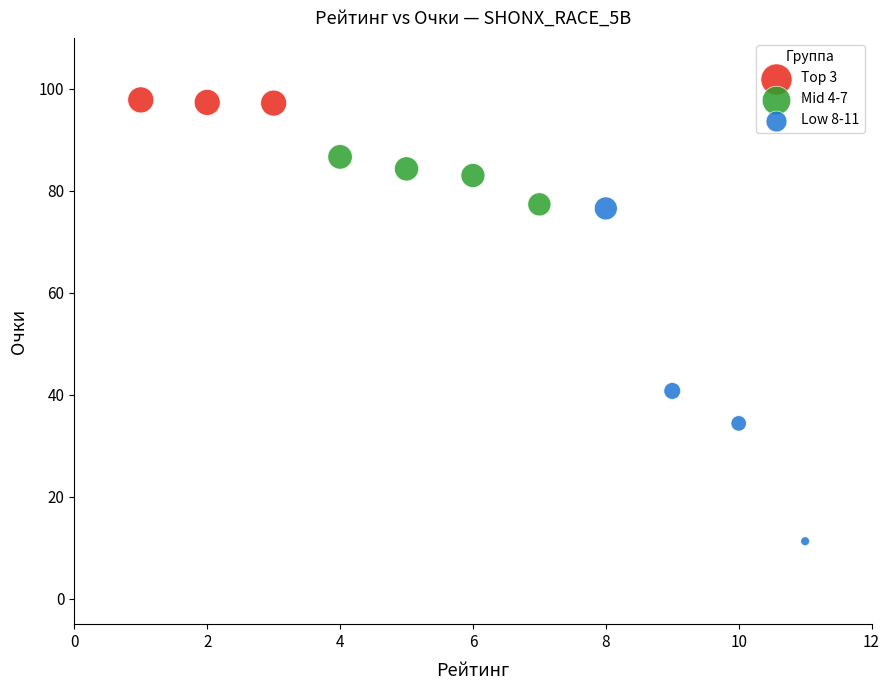

Which series has the largest Y range (max minus min)?

Low 8-11